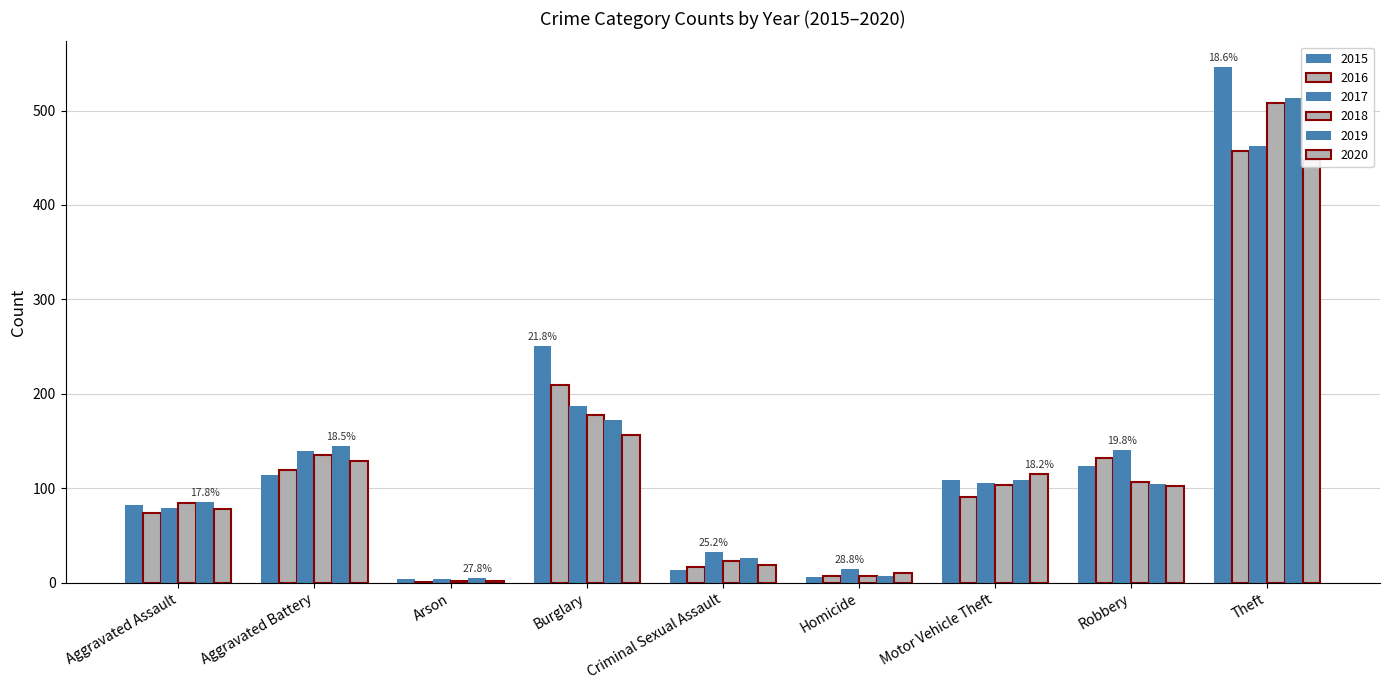

Where does the 2020 series first go above 102?

Aggravated Battery